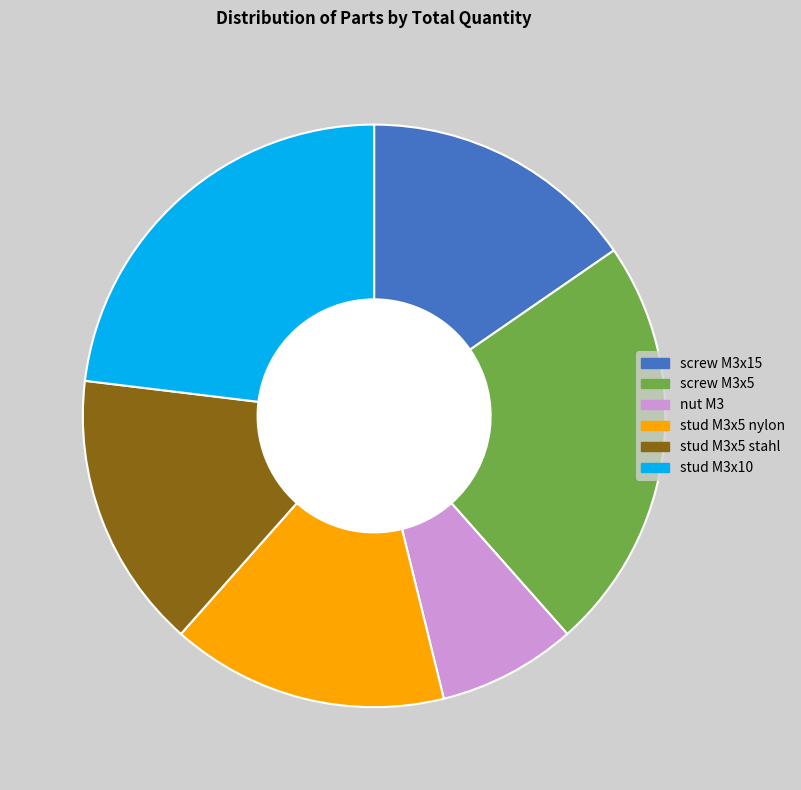

What is the ratio of the value at stud M3x5 nylon to the value at screw M3x15?

1.0